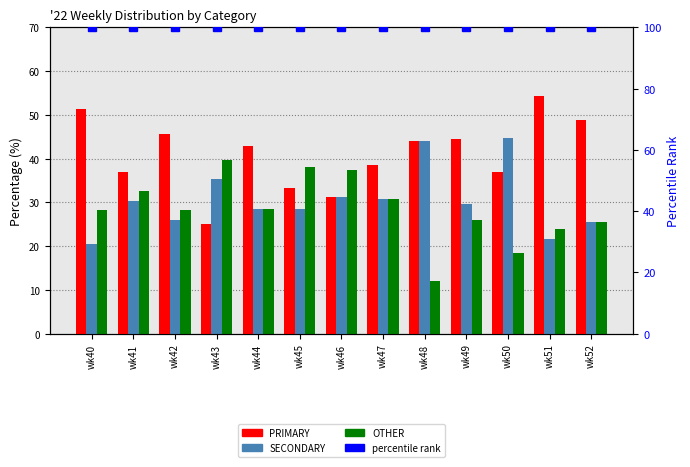

How many data points in PRIMARY are less than 42?

6